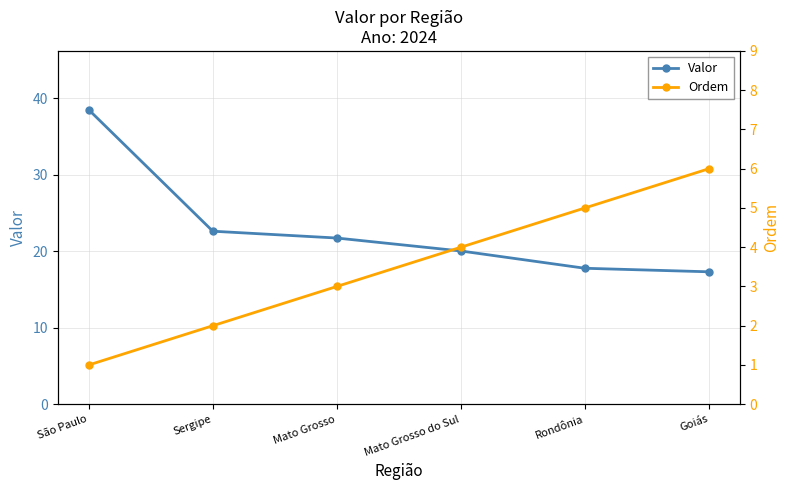

List the series in order of their peak value, highest first.

Valor, Ordem